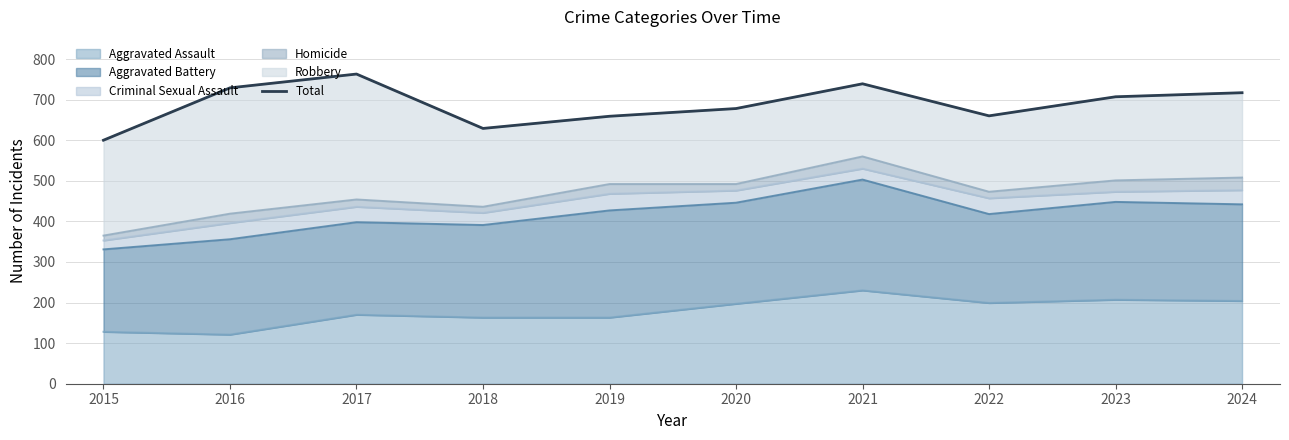

True or false: the data shows 660 at 2022.

True